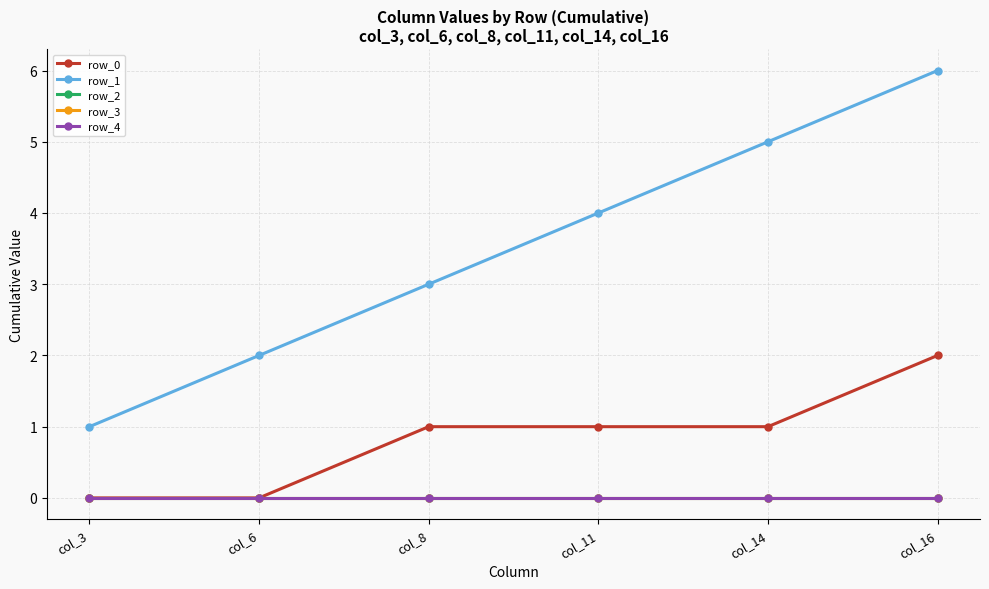

True or false: row_1 has more than 0 points higher than both neighbors.

False